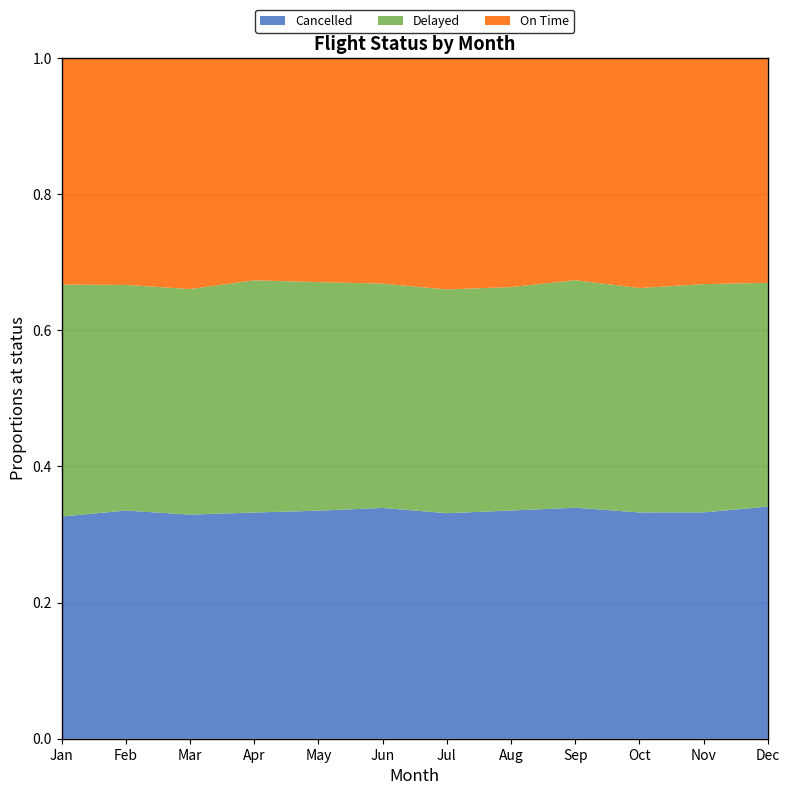

Reading left to right, extract all data points from this chart.

Cancelled: Jan=2747	Feb=2565	Mar=2776	Apr=2645	May=2846	Jun=2756	Jul=2800	Aug=2864	Sep=2766	Oct=2797	Nov=2678	Dec=2702
Delayed: Jan=2868	Feb=2537	Mar=2794	Apr=2715	May=2853	Jun=2678	Jul=2778	Aug=2805	Sep=2723	Oct=2775	Nov=2700	Dec=2605
On Time: Jan=2801	Feb=2551	Mar=2861	Apr=2599	May=2797	Jun=2694	Jul=2873	Aug=2875	Sep=2660	Oct=2843	Nov=2675	Dec=2617